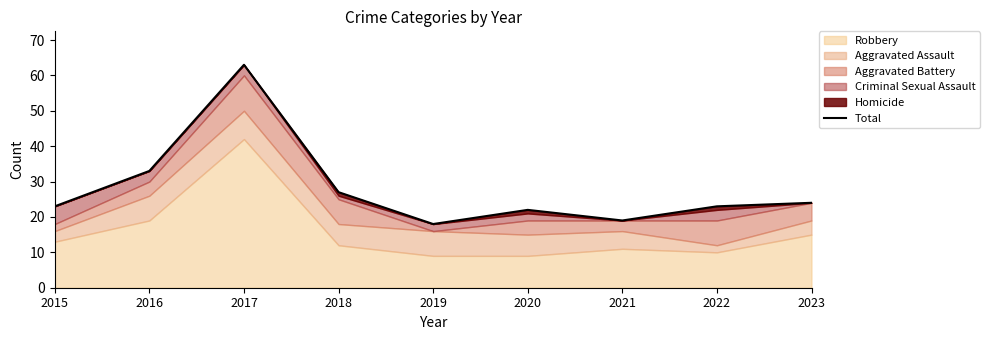

The value at 2018 is 37. True or false?

False